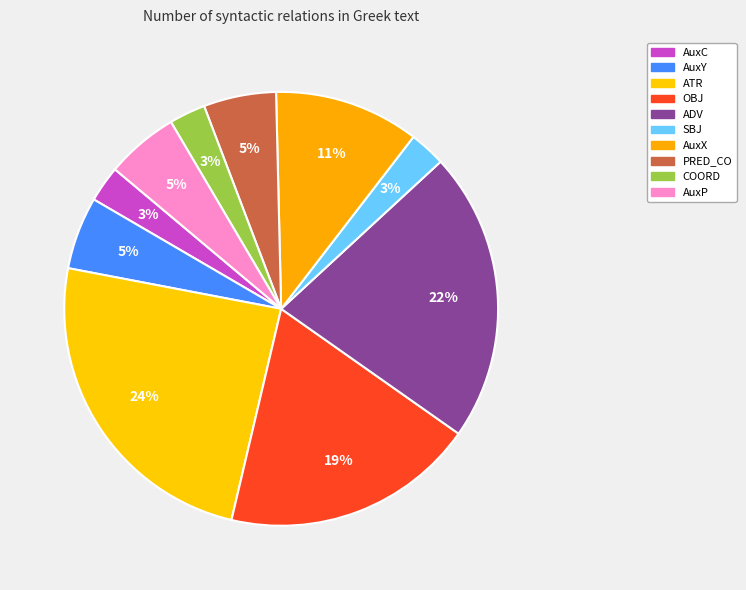

Which slice is the smallest?

AuxC